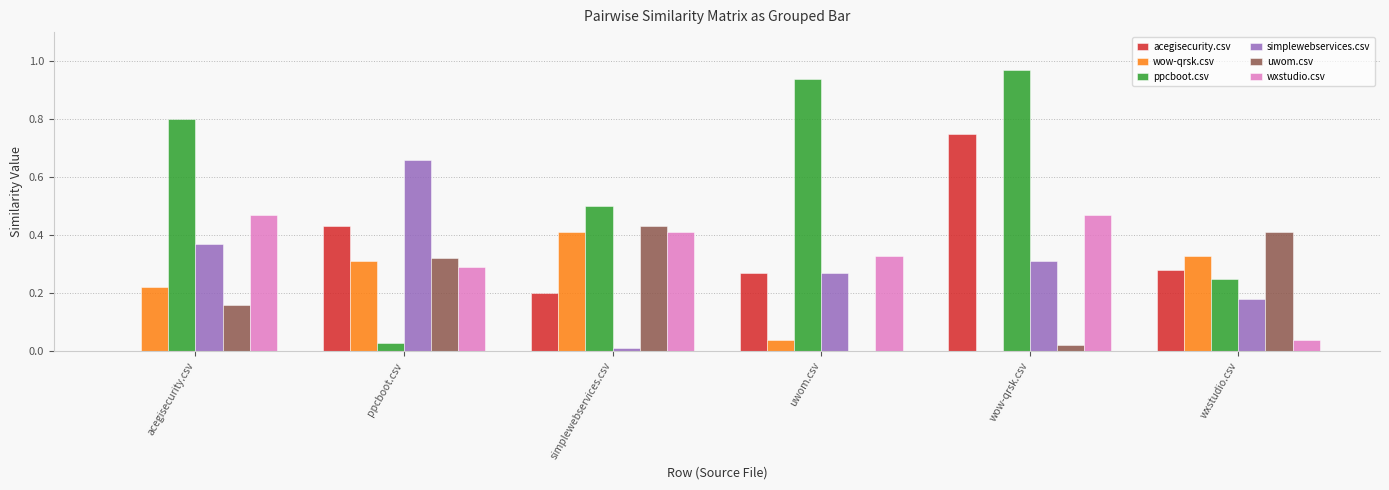

How many values in uwom.csv are above zero?

5